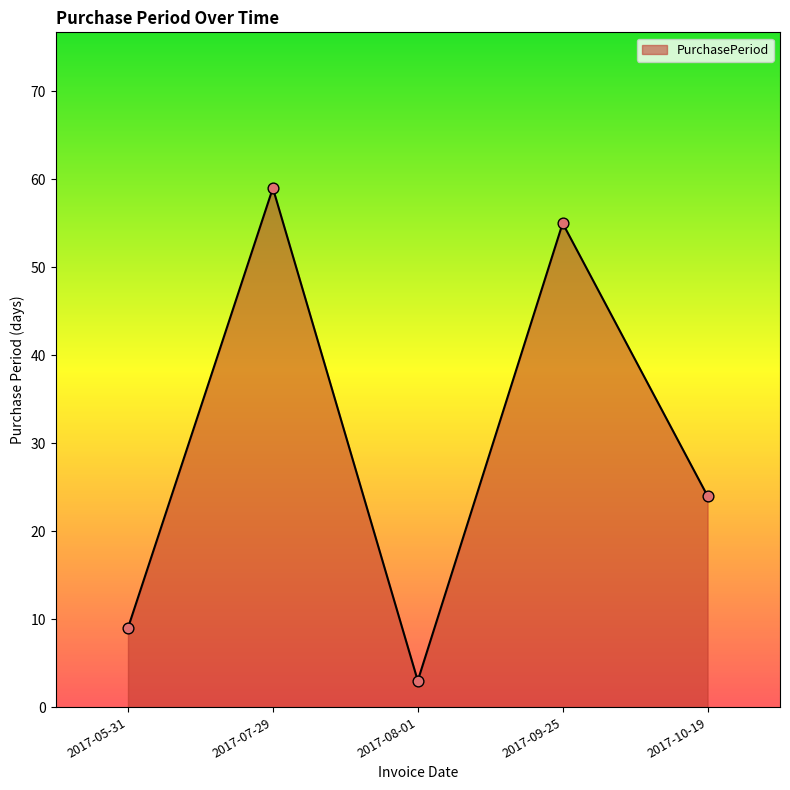

What is the change in value from 2017-05-31 to 2017-07-29?

+50